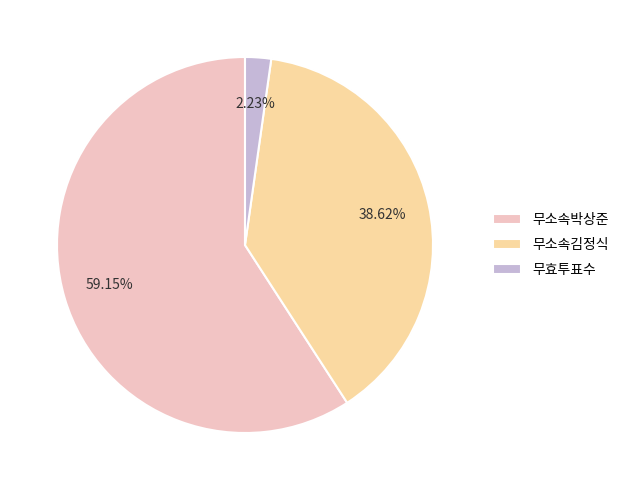

Is it true that 무소속박상준 is 59% of the pie?

True